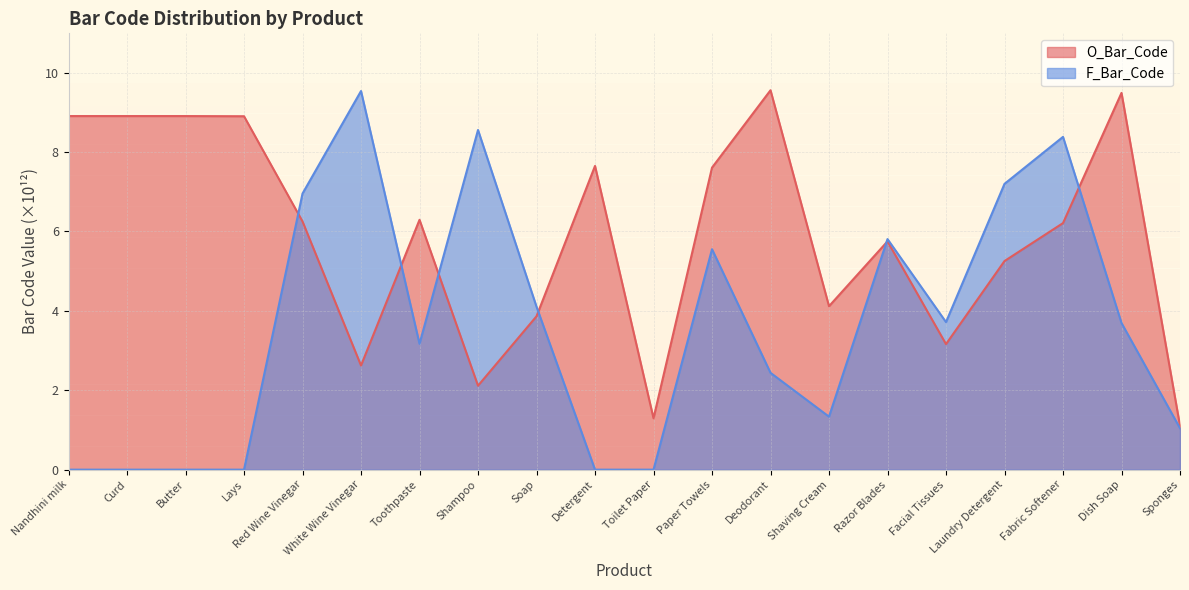

What is the label of the 19th point from the right?

Curd